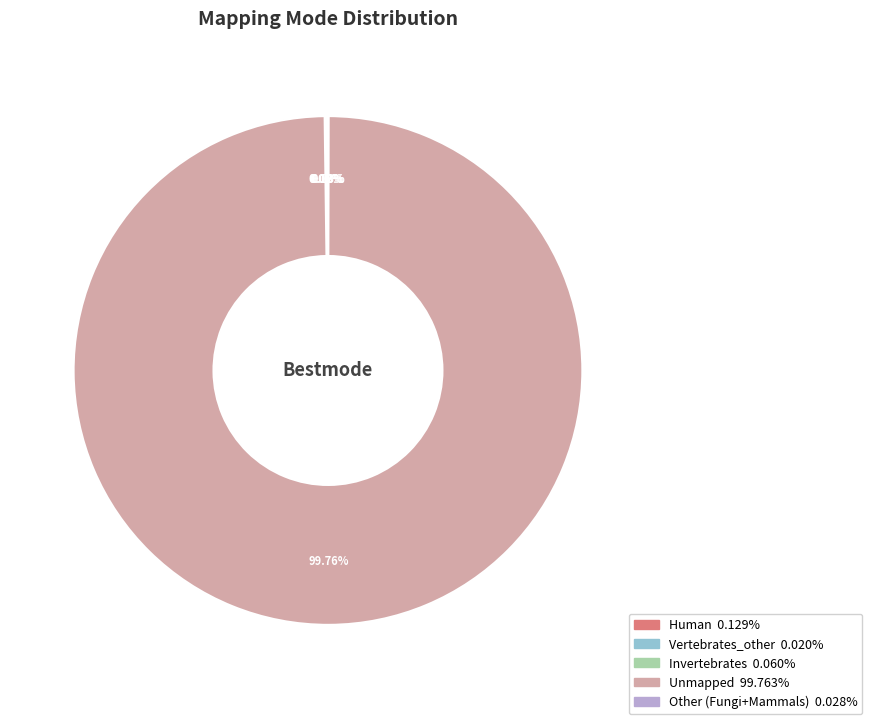

What percentage is the Unmapped slice, to the nearest percent?

100%